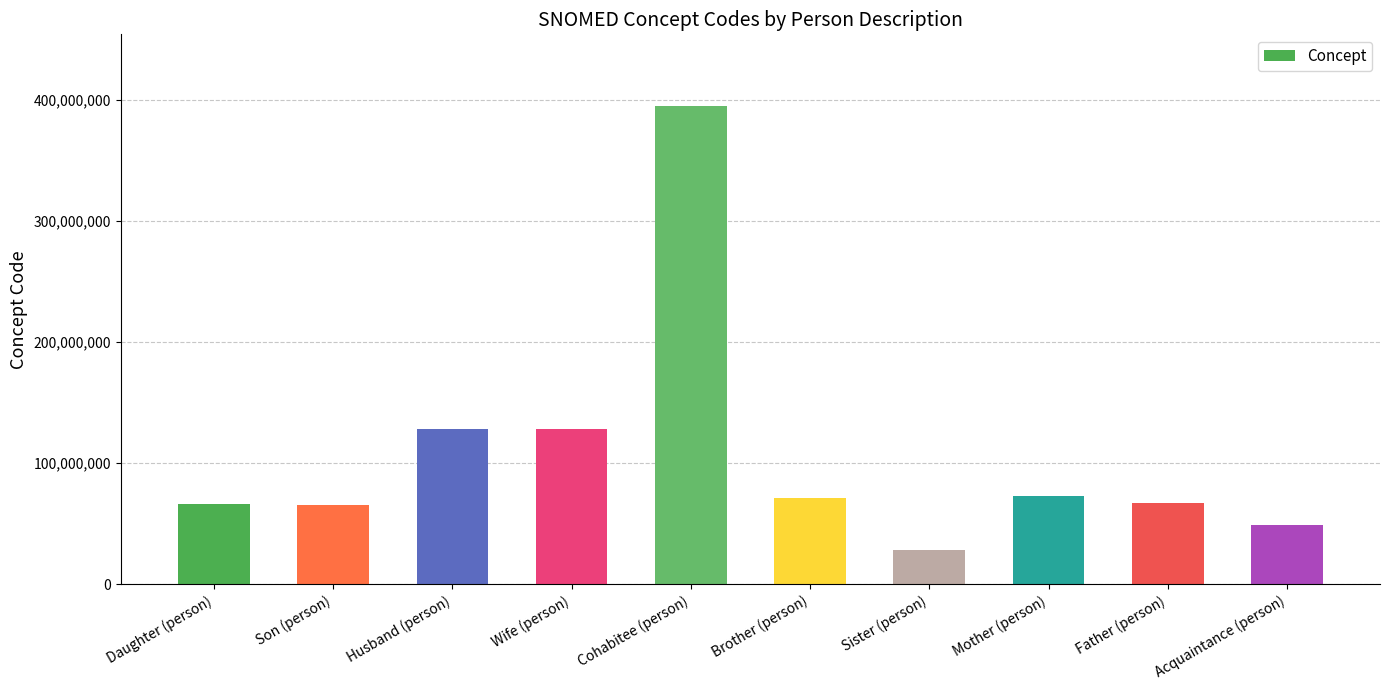

What is the ratio of the value at Mother (person) to the value at Brother (person)?

1.0